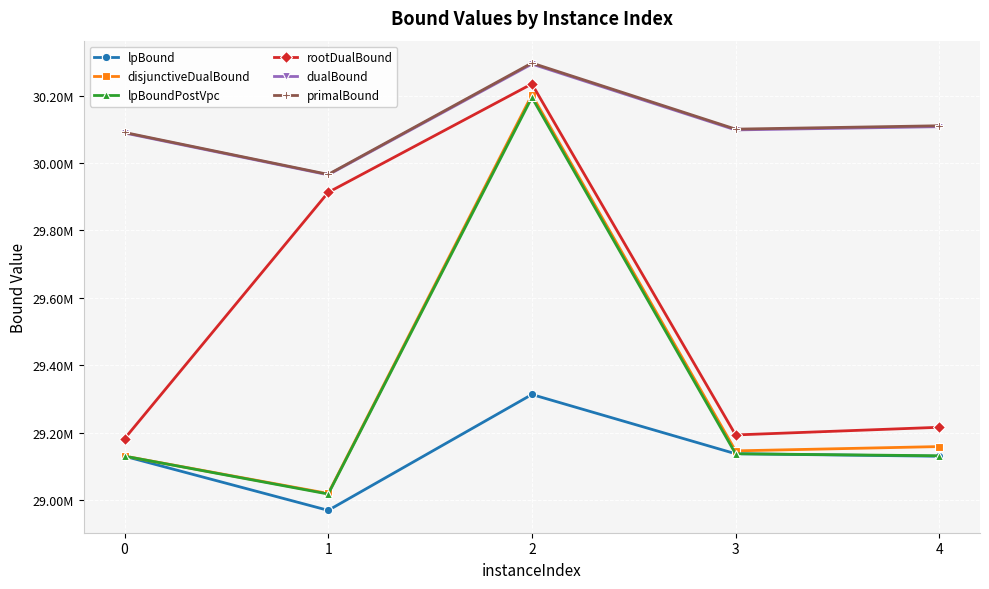

Reading left to right, what are all the values shown in this chart?

lpBound: 29129565.2	28968853.7	29312848.7	29136952.9	29129477.6
disjunctiveDualBound: 29129893.8	29018969.0	30202367.8	29145471.7	29158246.4
lpBoundPostVpc: 29129873.0	29017308.3	30194843.2	29136952.9	29130913.8
rootDualBound: 29181399.4	29912986.4	30235036.2	29192765.3	29215507.2
dualBound: 30089361.3	29965003.0	30294045.0	30098354.6	30107972.0
primalBound: 30090893.0	29966308.0	30296956.0	30100676.0	30110722.0